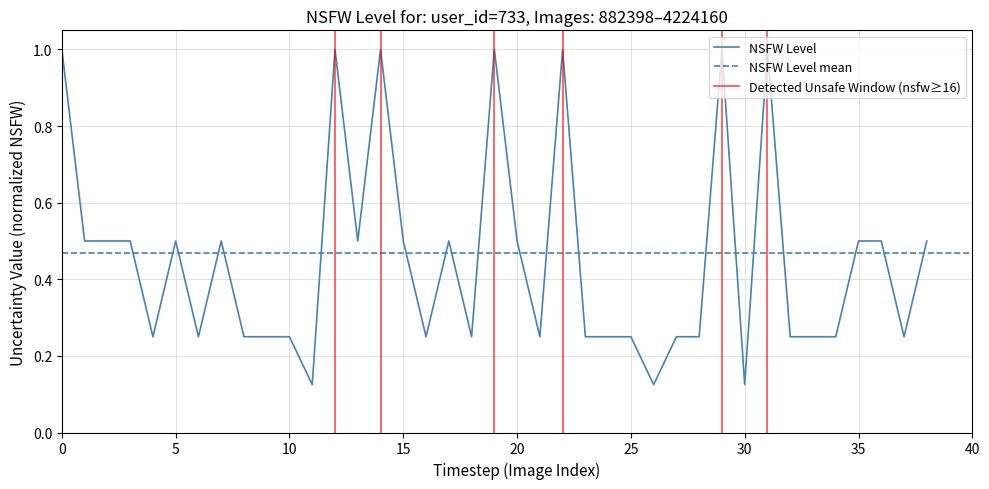

True or false: the data shows 0.3 at 4.

False